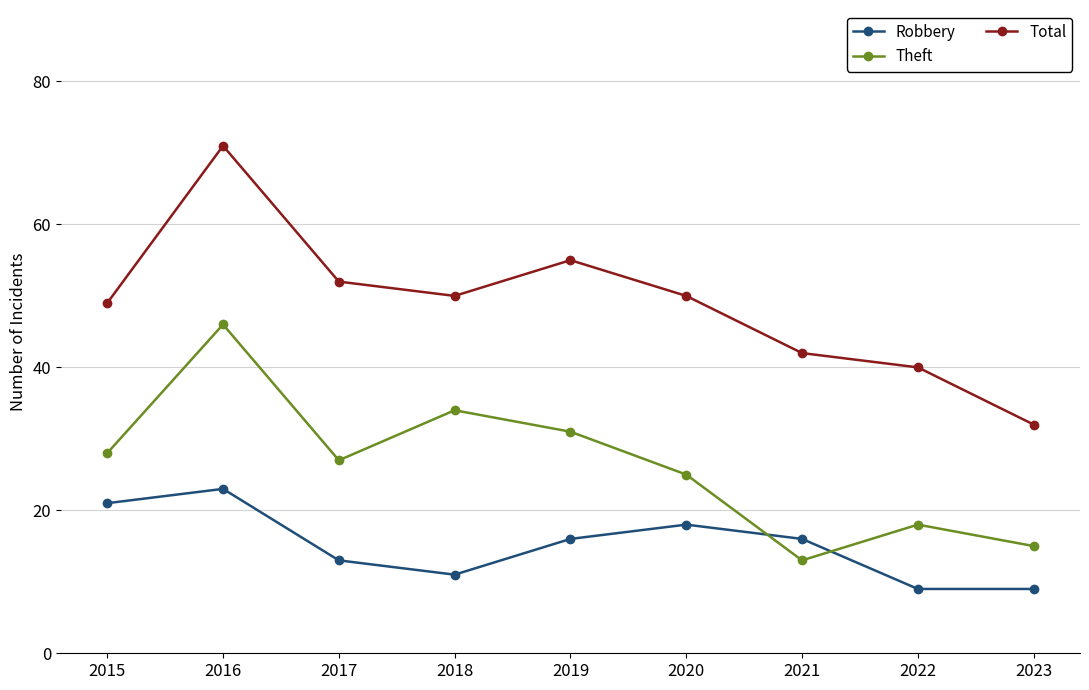

What is the approximate value of Theft at 2018, to the nearest 5?

35